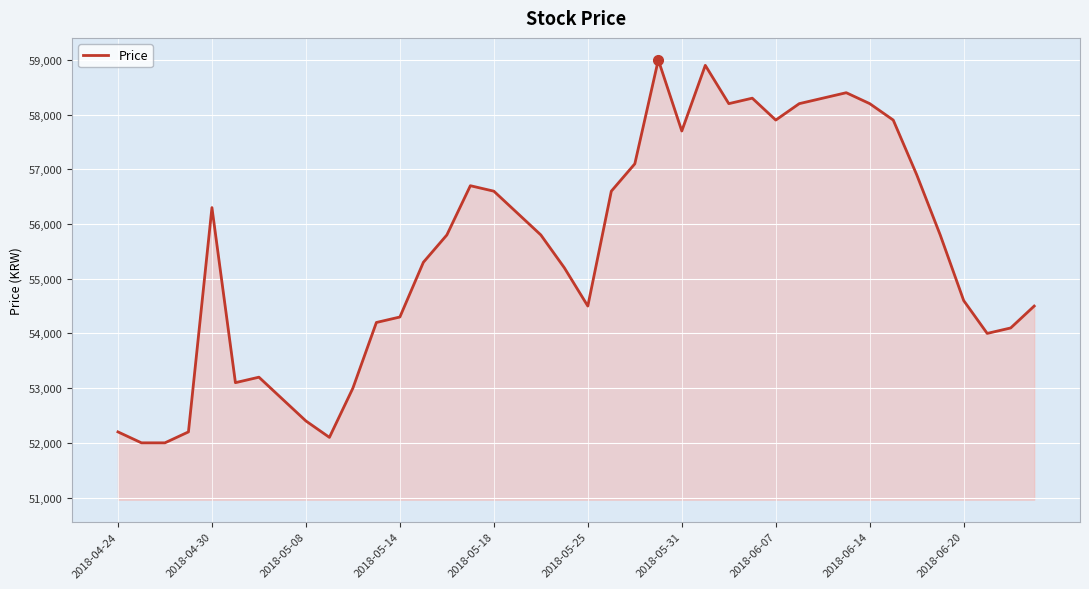

What is the smallest value displayed?

52000